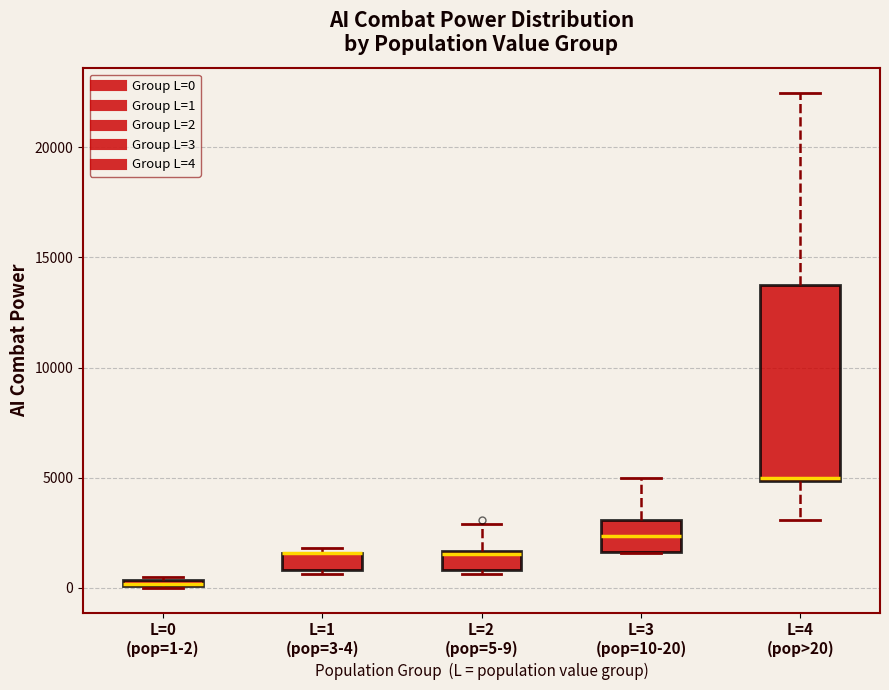

Comparing the boxes themselves (not the whiskers), which one is the tallest?

L=4 (pop>20)